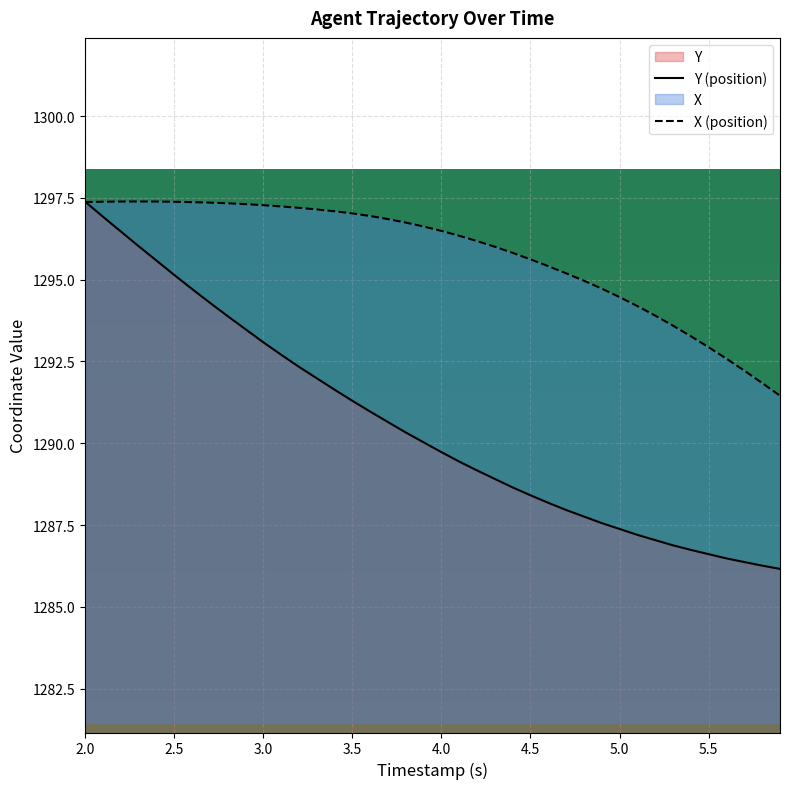

At which label does Y first exceed 1290?

2.0